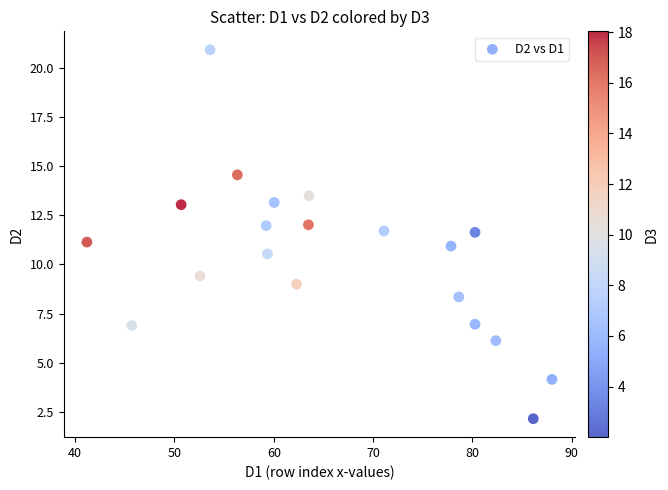

What is the range of Y values (max minus min)?

18.8